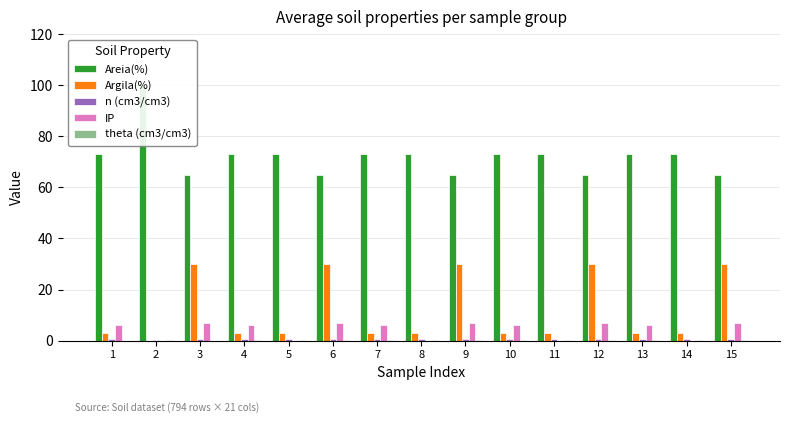

What is the sum of all n (cm3/cm3) values?

7.1